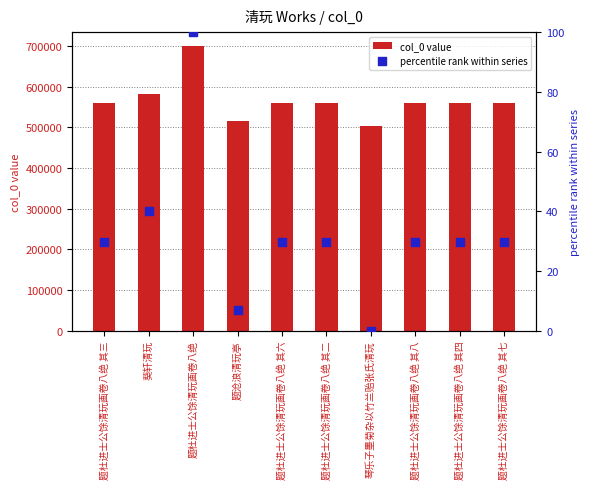

Which series has the largest total across all categories?

col_0 value